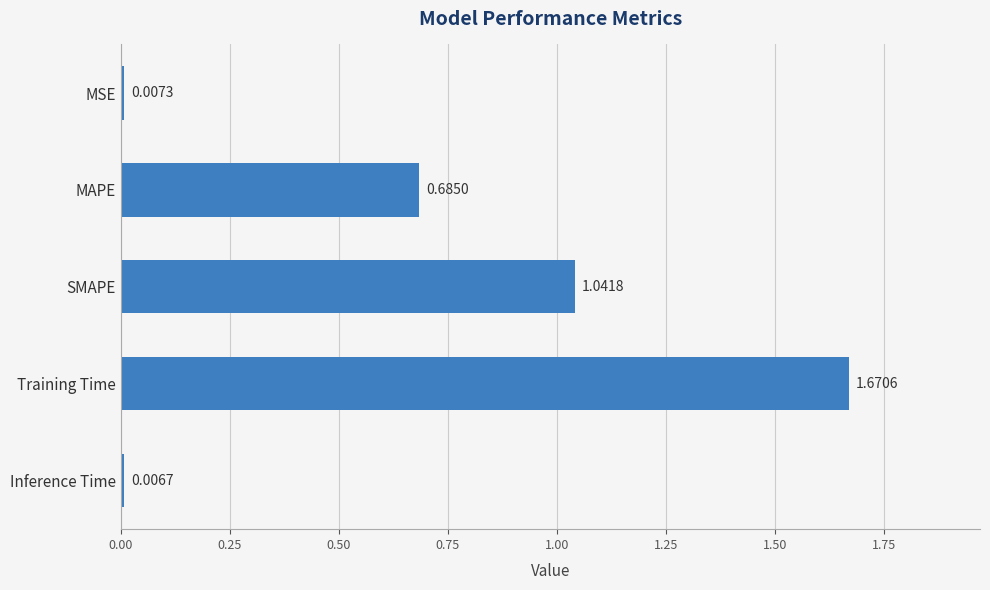

What is the label of the 4th bar from the bottom?

MAPE